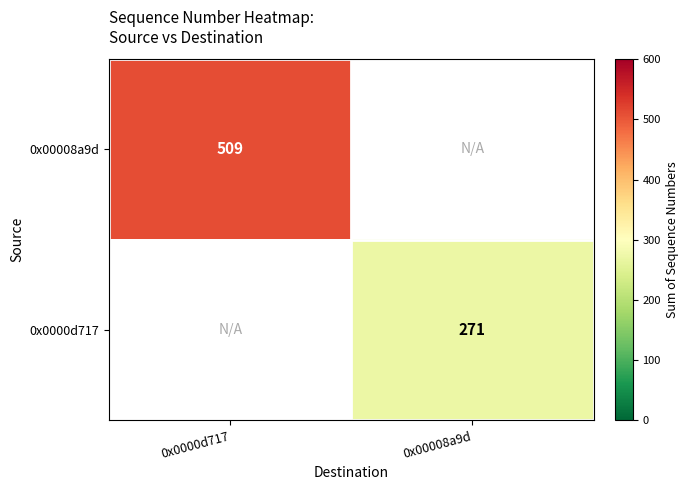

At which category does the chart reach its minimum across all series?

0x00008a9d